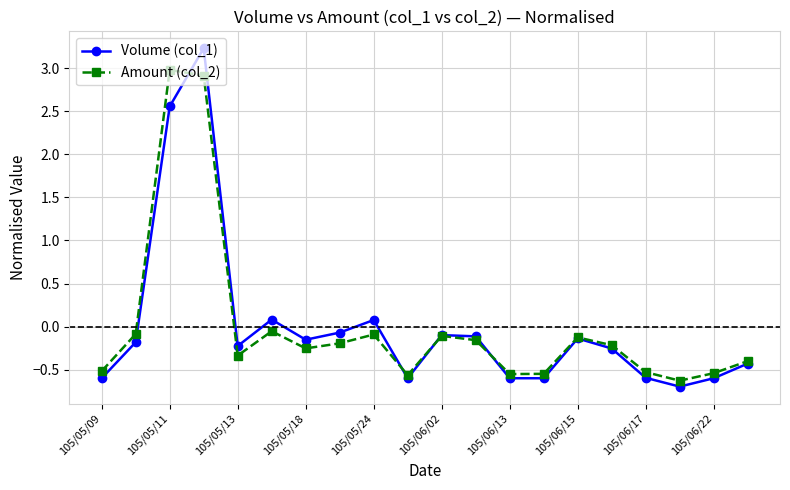

Which series has the widest spread of values?

Volume (col_1)